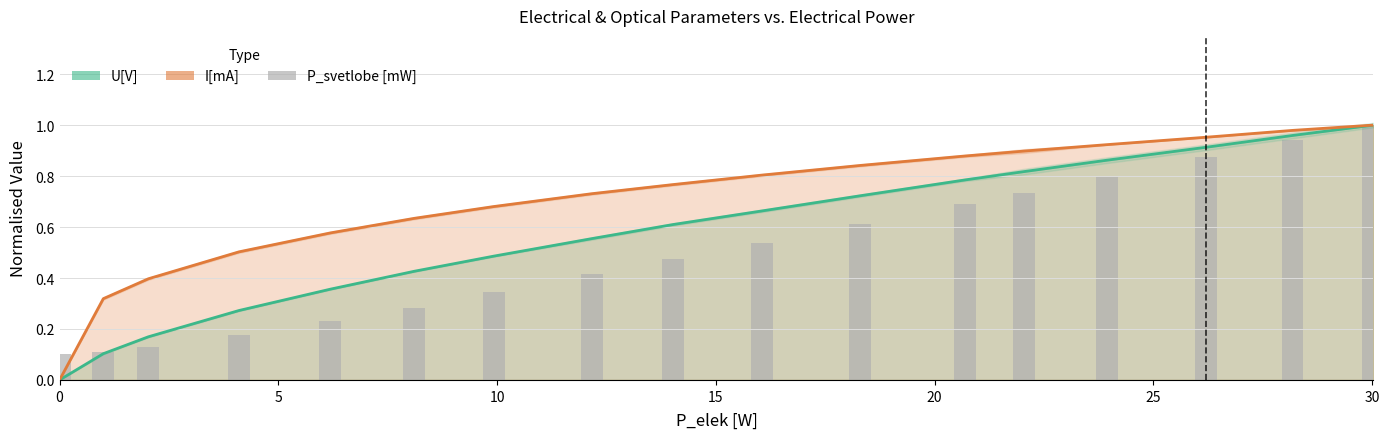

What is the maximum value shown in the chart?

1.0